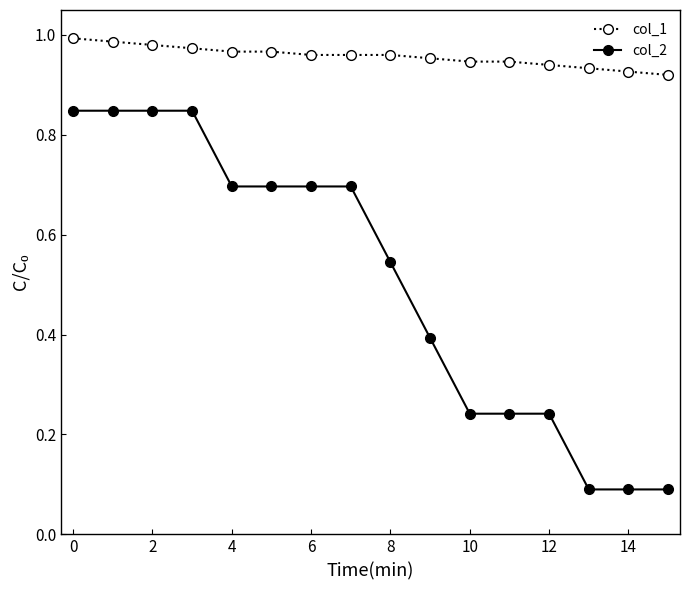

At how many categories does at least one series exceed 0?

16